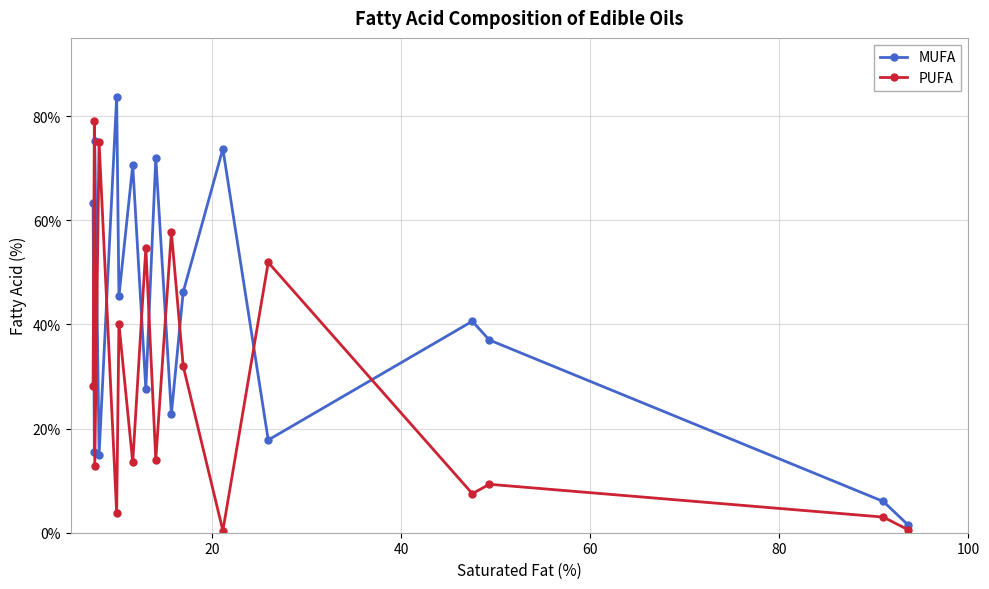

List the series in order of their overall mean, highest first.

MUFA, PUFA